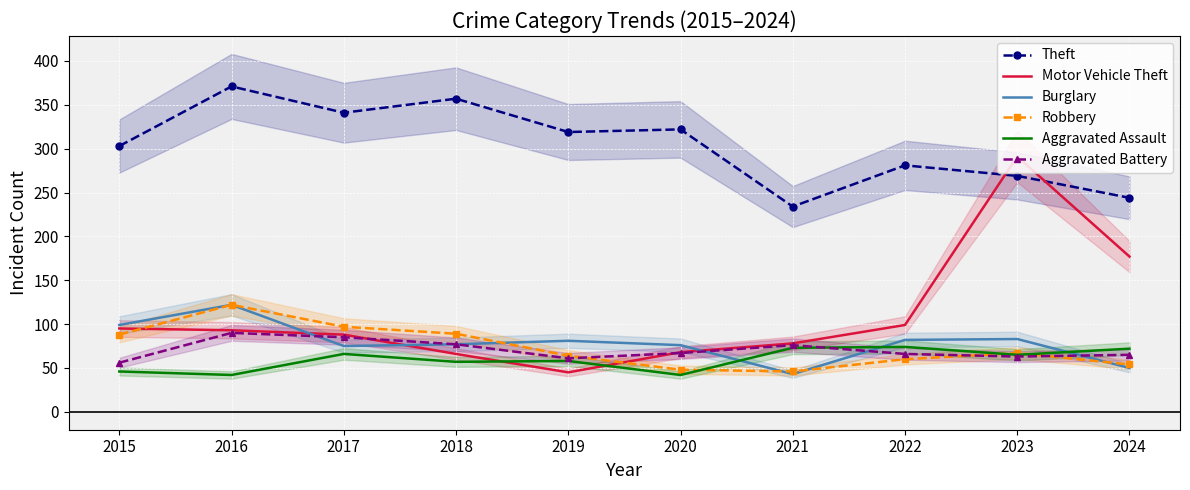

True or false: Theft and Robbery cross at least once.

False